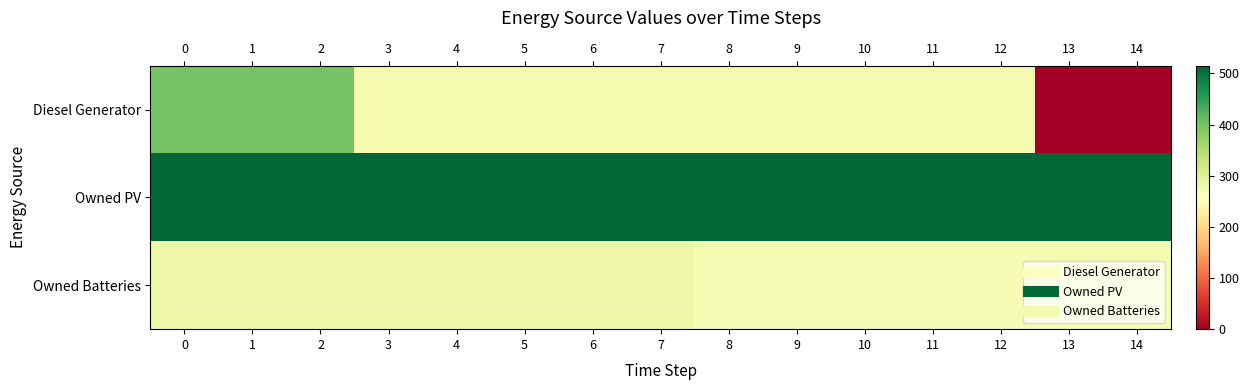

What is the maximum value shown in the chart?

515